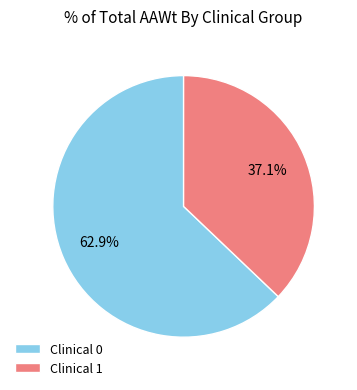

Is there a majority slice in this chart?

Yes